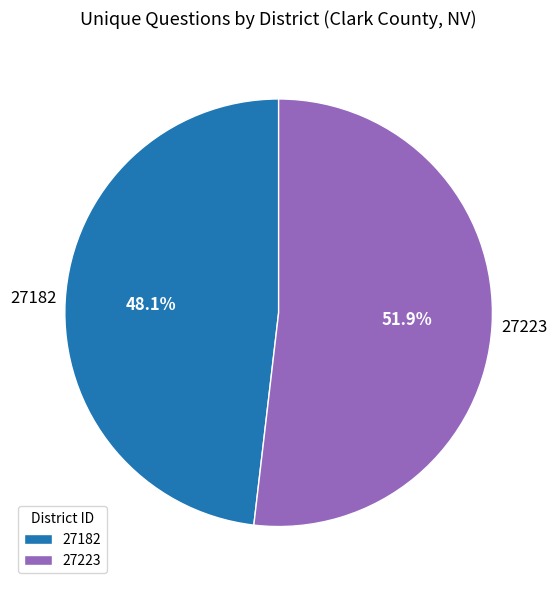

Combined, what portion of the pie is 27223 and 27182?

100.0%